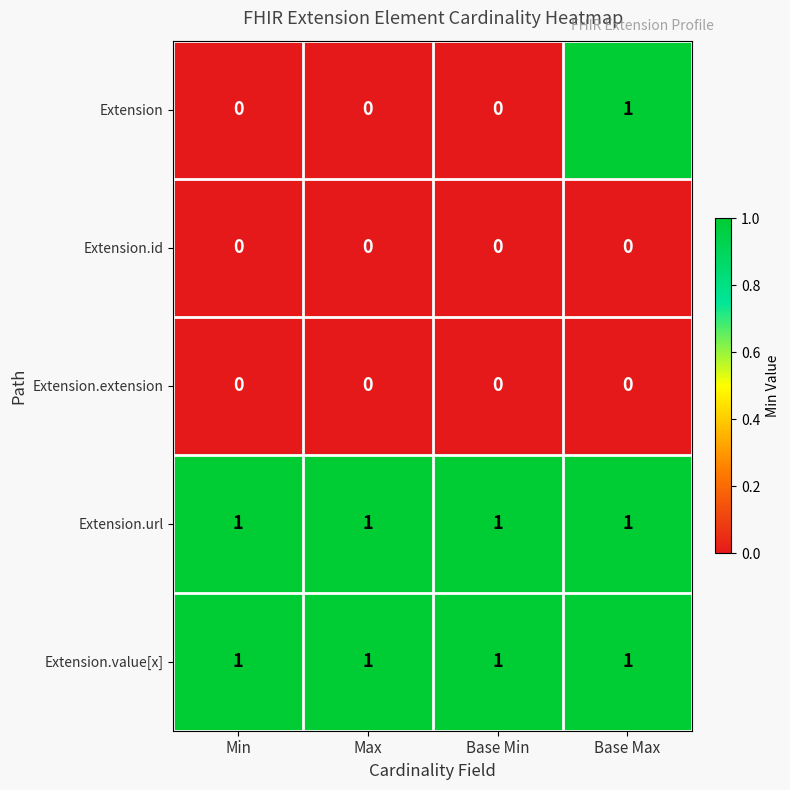

Is the value of Extension.url at Base Max greater than the value of Extension.id at Min?

Yes